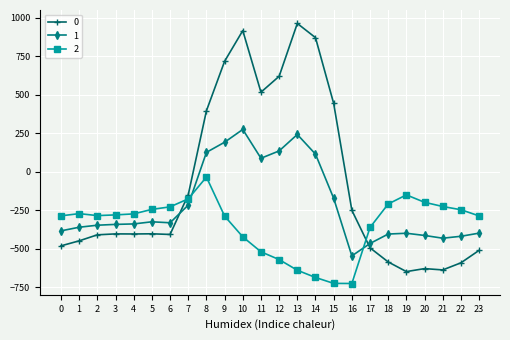

True or false: 1 and 0 cross at least once.

True